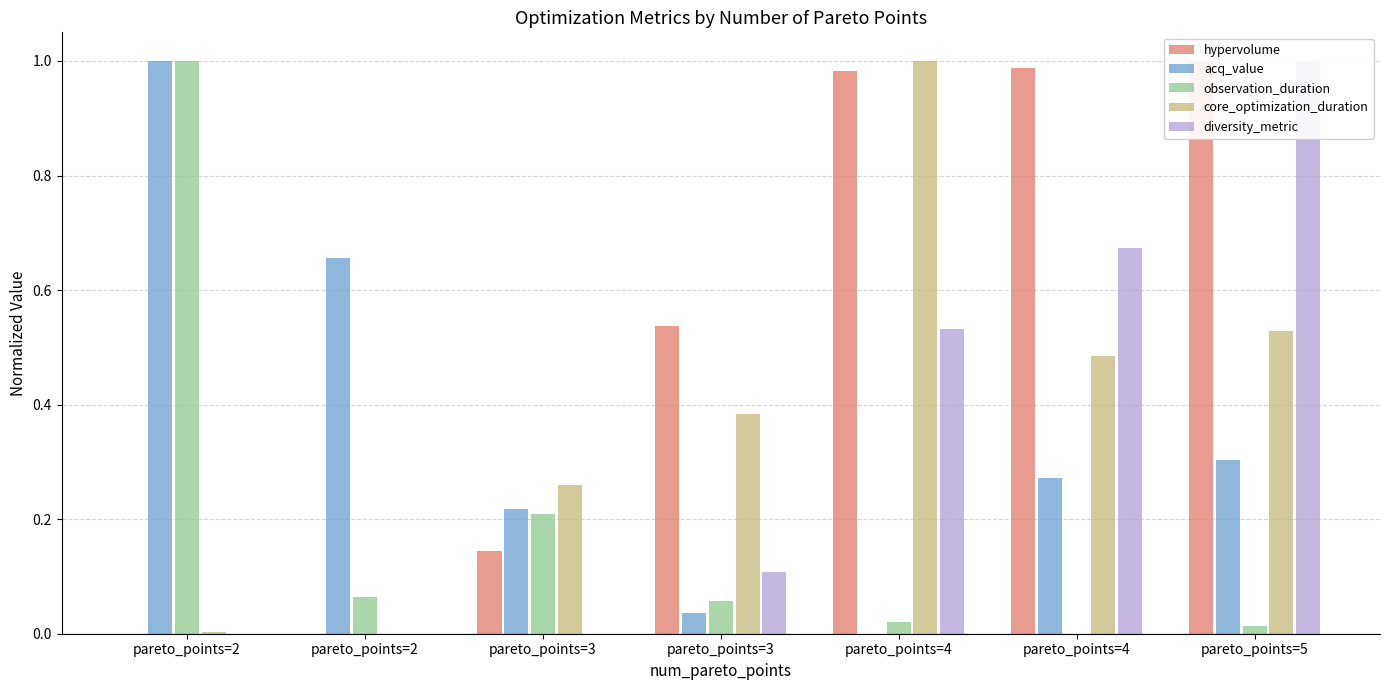

Reading left to right, what are all the values shown in this chart?

hypervolume: pareto_points=2=0.0	pareto_points=2=0.0	pareto_points=3=0.1	pareto_points=3=0.5	pareto_points=4=1.0	pareto_points=4=1.0	pareto_points=5=1.0
acq_value: pareto_points=2=1.0	pareto_points=2=0.7	pareto_points=3=0.2	pareto_points=3=0.0	pareto_points=4=0.0	pareto_points=4=0.3	pareto_points=5=0.3
observation_duration: pareto_points=2=1.0	pareto_points=2=0.1	pareto_points=3=0.2	pareto_points=3=0.1	pareto_points=4=0.0	pareto_points=4=0.0	pareto_points=5=0.0
core_optimization_duration: pareto_points=2=0.0	pareto_points=2=0.0	pareto_points=3=0.3	pareto_points=3=0.4	pareto_points=4=1.0	pareto_points=4=0.5	pareto_points=5=0.5
diversity_metric: pareto_points=2=0.0	pareto_points=2=0.0	pareto_points=3=0.0	pareto_points=3=0.1	pareto_points=4=0.5	pareto_points=4=0.7	pareto_points=5=1.0